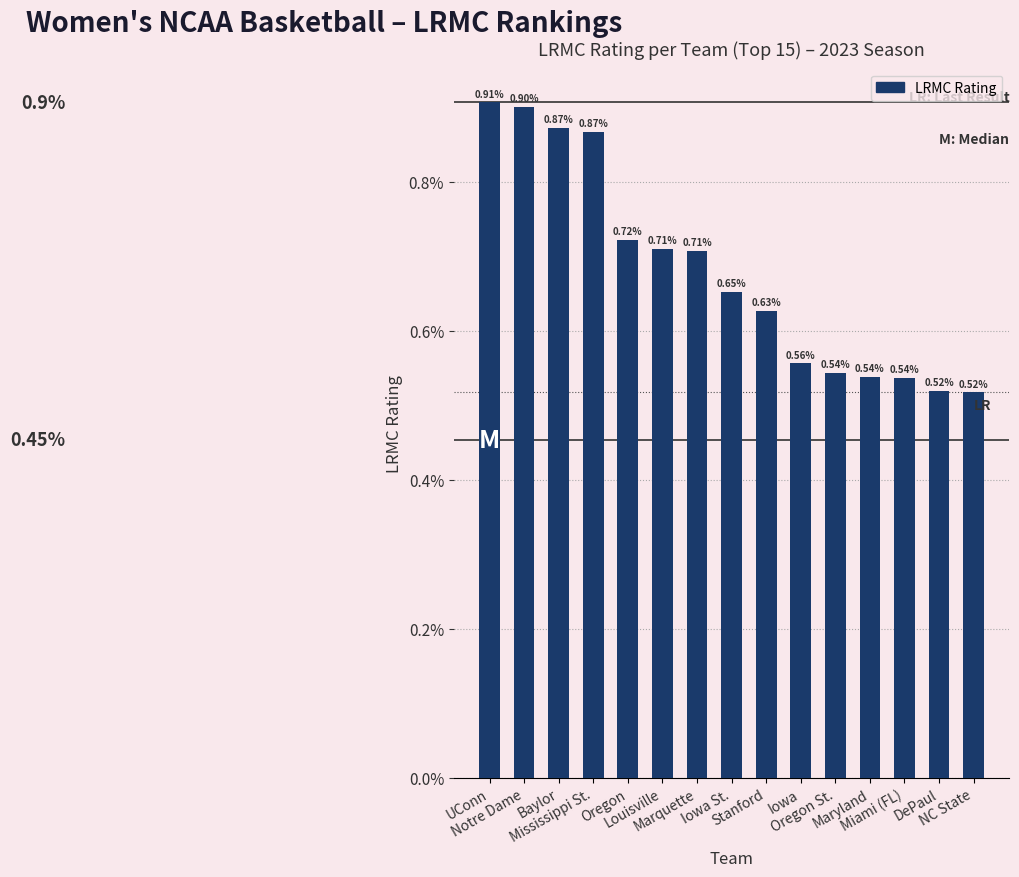

Does the chart contain any negative values?

No